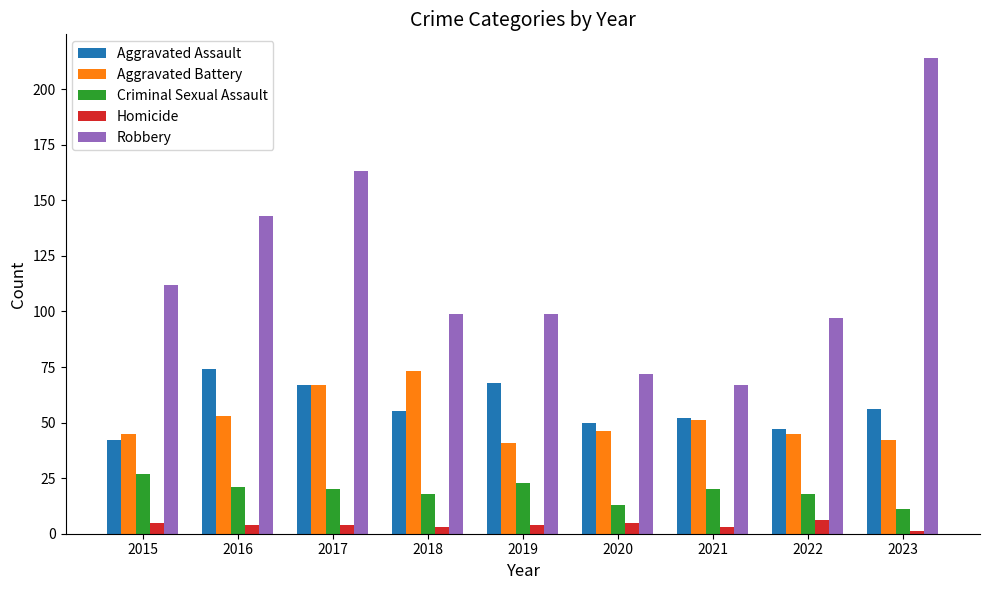

Are the bars horizontal?

No